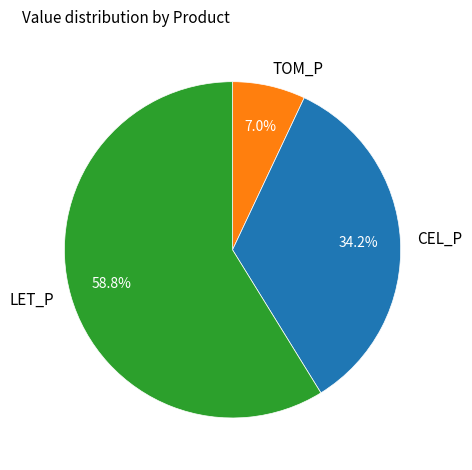

Is there any slice that represents more than half of the pie?

Yes